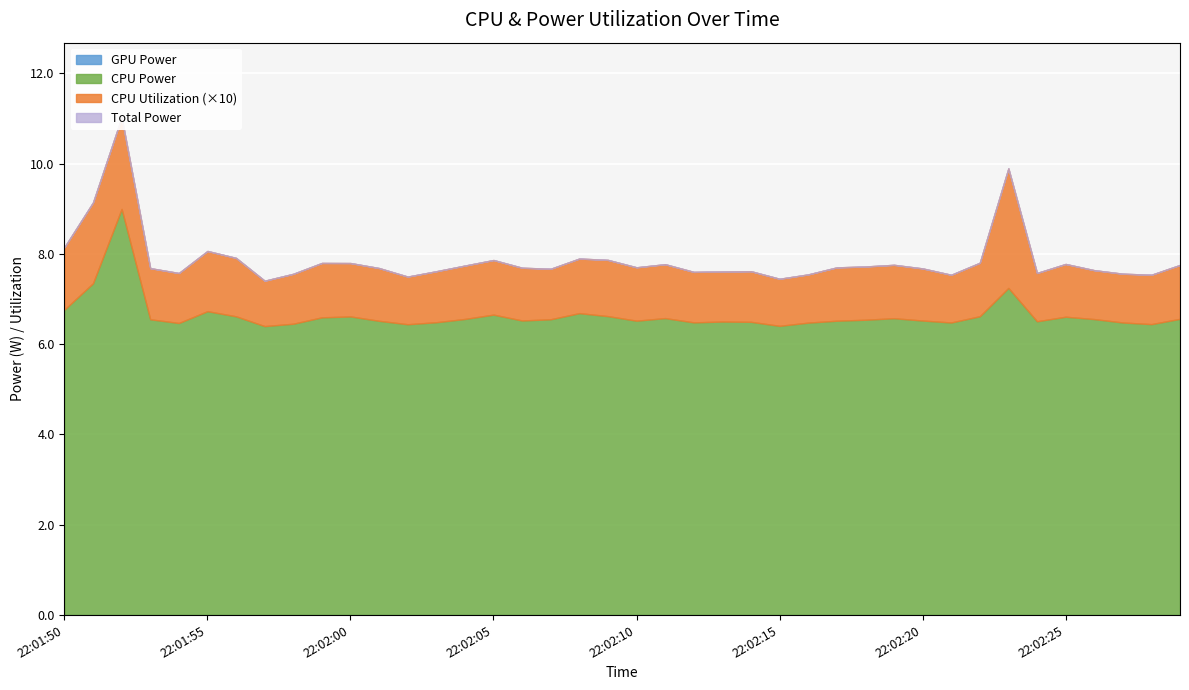

True or false: CPU Utilization and GPU Power cross at least once.

False